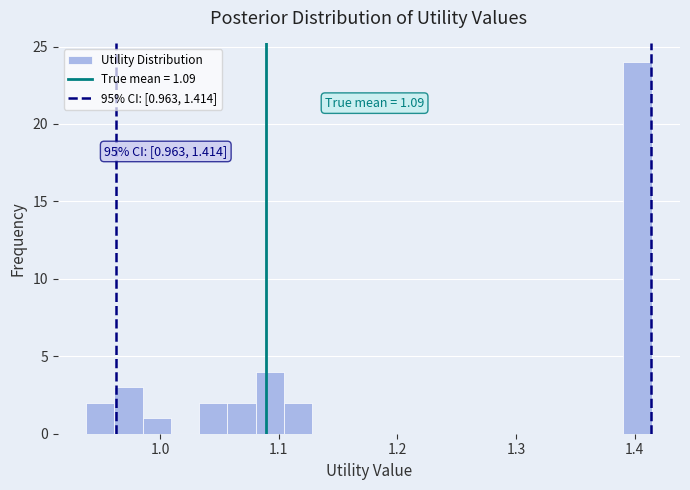

Around what value on the x-axis is the tallest bar? Give the approximate position of its centre, as read against the axis.

1.40